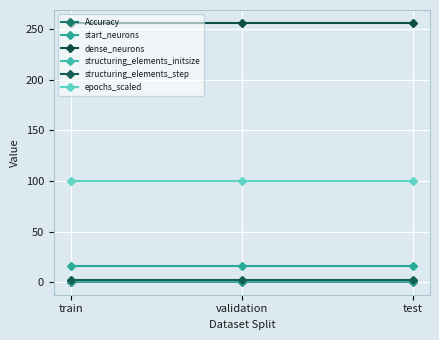

Count the number of data series in this chart.

6